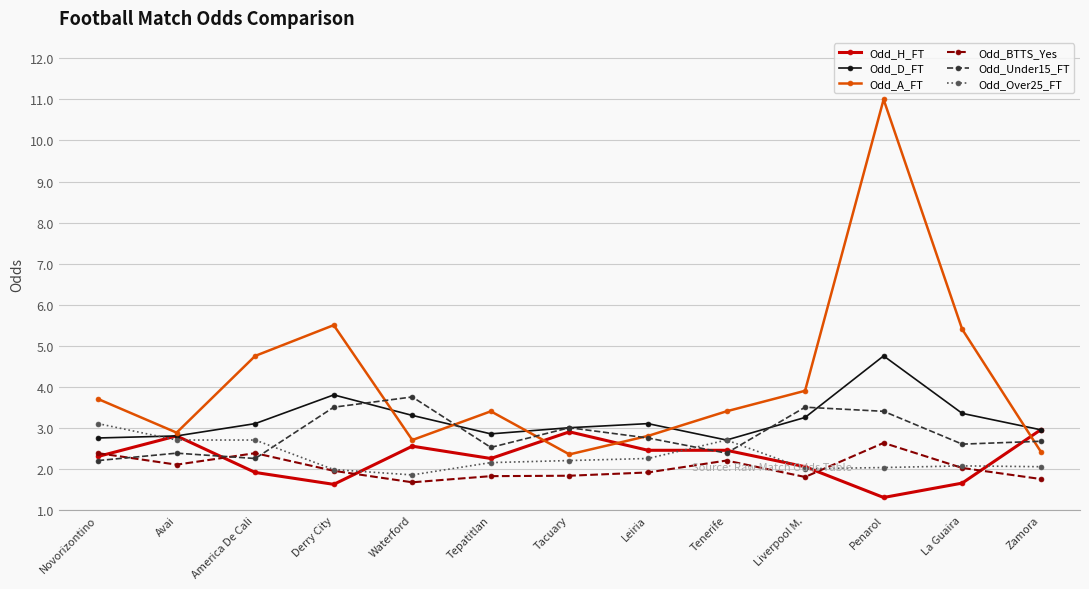

Which series has the largest total across all categories?

Odd_A_FT